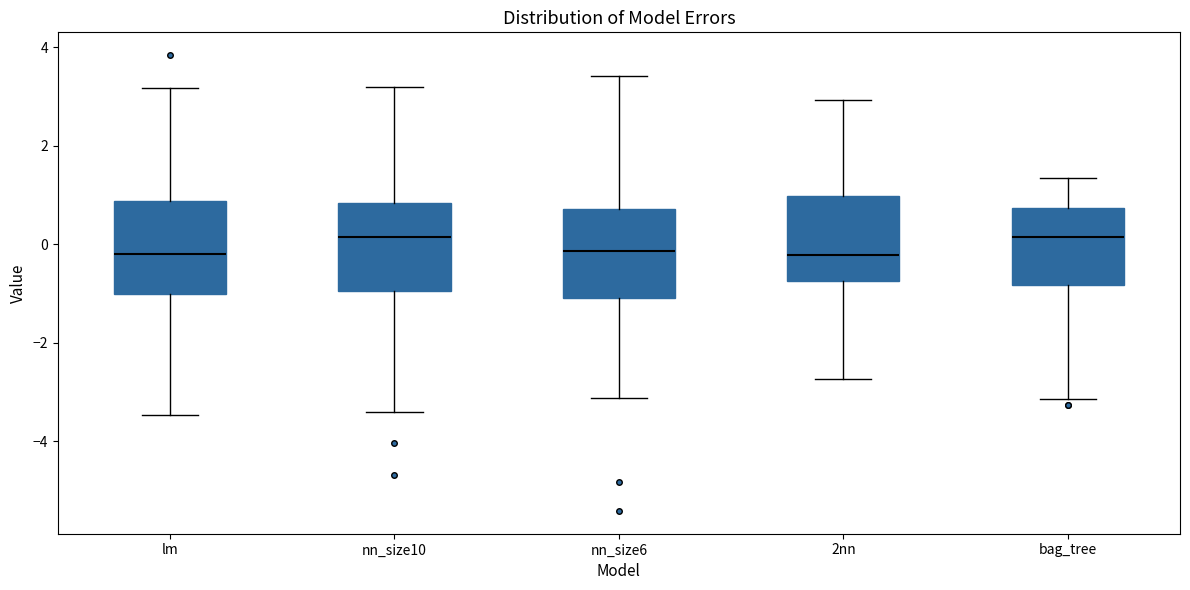

Reading left to right, transcribe this box plot: for each box, give where its median line is, the range the box spans, and where its two whiskers end, as read against the y-axis. The values are not printed on the chart, so give them approximately, as read against the axis.

lm: median -0.2, box -1.0 to 0.8, whiskers -3.4 to 3.2
nn_size10: median 0.2, box -1.0 to 0.8, whiskers -3.4 to 3.2
nn_size6: median -0.2, box -1.0 to 0.8, whiskers -3.2 to 3.4
2nn: median -0.2, box -0.8 to 1.0, whiskers -2.8 to 3.0
bag_tree: median 0.2, box -0.8 to 0.8, whiskers -3.2 to 1.4